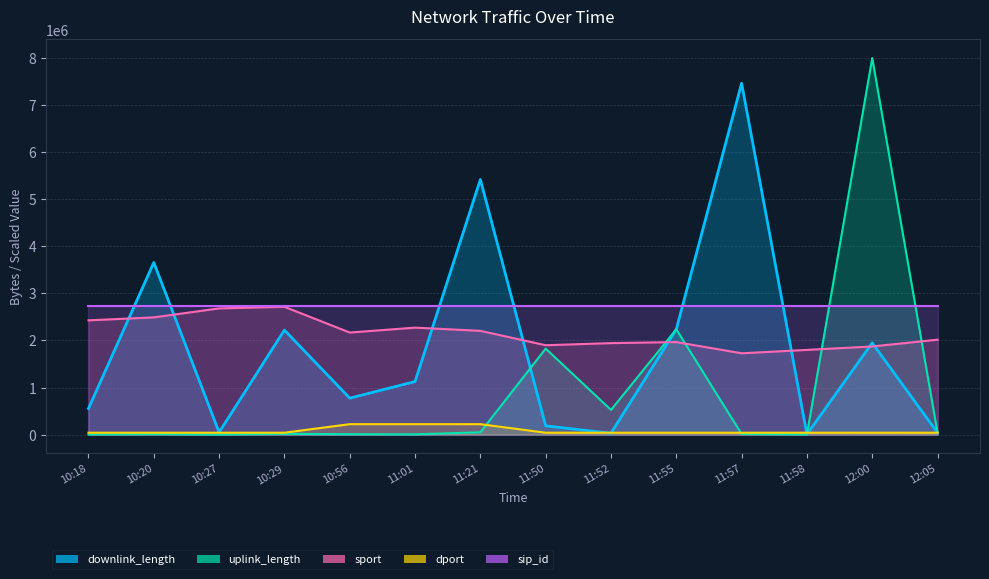

What is the label of the 11th point from the right?

10:29